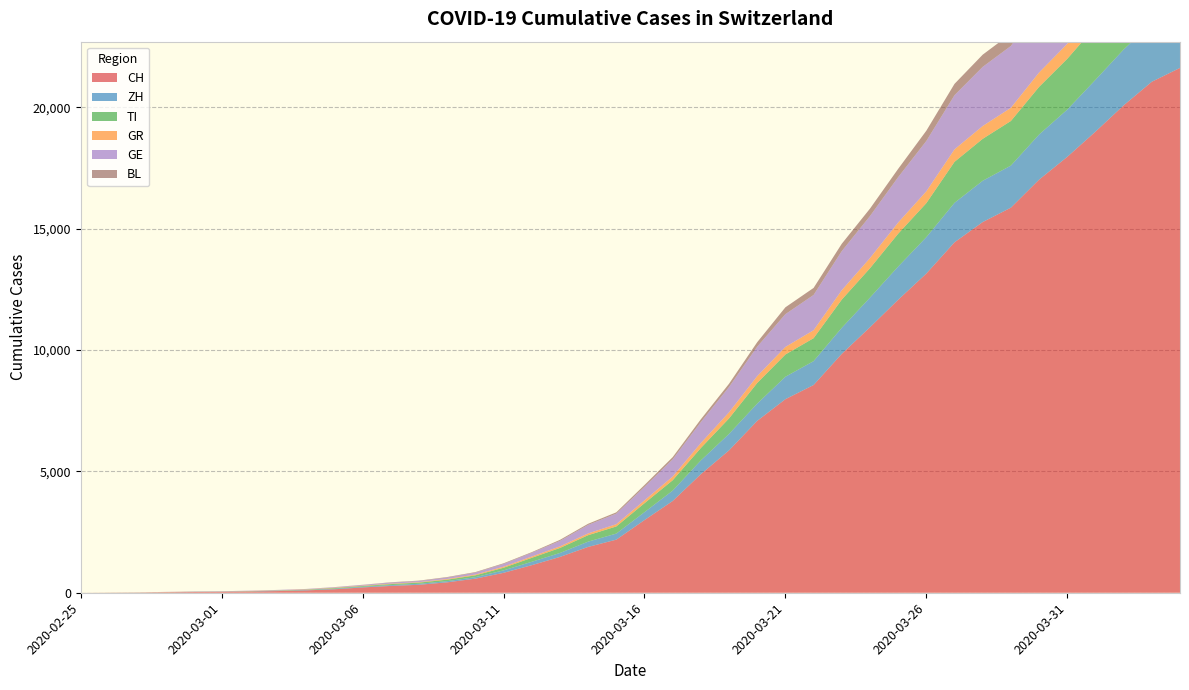

Reading right to left, transcribe all the data shown in this chart.

CH: 21617	21047	20074	18990	17953	17014	15861	15268	14434	13146	12066	10935	9839	8556	7972	7080	5864	4883	3778	2993	2187	1887	1475	1135	820	580	429	328	281	219	143	98	70	50	36	30	20	8	4	0
ZH: 2461	2428	2300	2136	1947	1859	1733	1701	1627	1500	1368	1221	1073	984	925	711	679	568	429	326	250	218	163	140	101	62	49	40	34	29	23	15	13	10	7	6	2	2	0	0
TI: 2442	2377	2271	2195	2091	1962	1837	1727	1688	1401	1354	1209	1162	945	916	849	638	511	426	368	293	265	206	163	108	75	61	49	41	28	25	13	8	4	2	2	1	1	1	0
GR: 680	678	655	635	617	591	542	527	513	487	458	419	386	327	311	283	252	204	152	118	93	73	65	53	44	32	28	19	18	16	15	13	10	9	6	6	6	2	2	0
GE: 3817	3679	3470	3181	3004	2762	2548	2437	2232	2074	1871	1730	1612	1454	1351	1213	1041	863	710	556	435	351	227	155	114	80	60	45	43	30	20	16	14	11	10	9	5	1	1	0
BL: 656	625	610	588	561	539	511	502	466	422	341	306	302	289	282	184	134	116	89	76	54	47	42	26	26	22	20	19	15	6	6	2	2	2	2	2	1	1	0	0